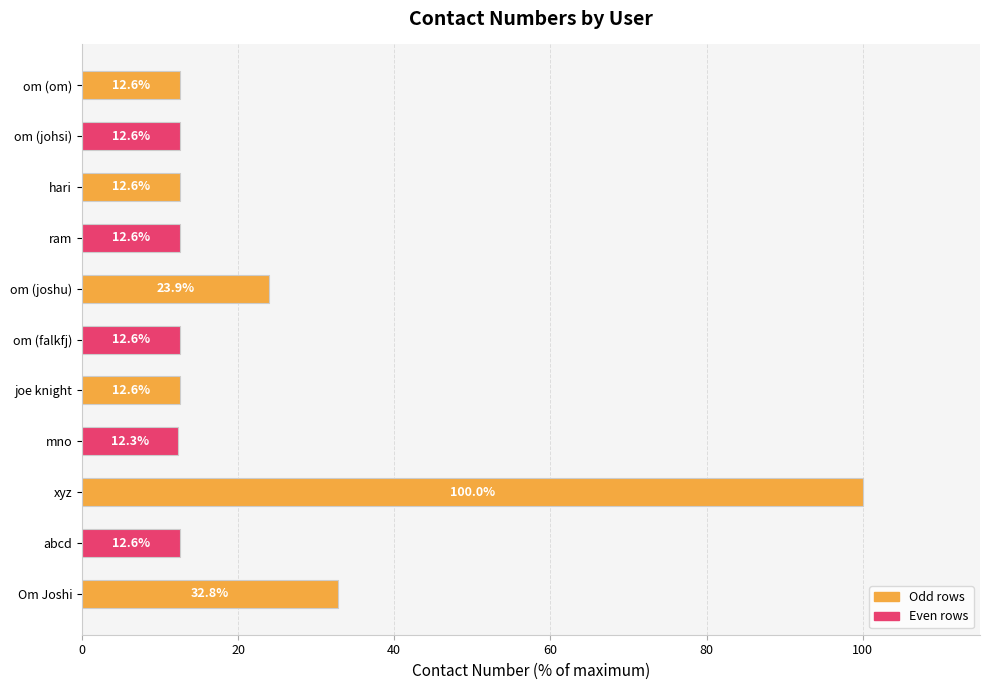

What is the sum of all values?

257.2